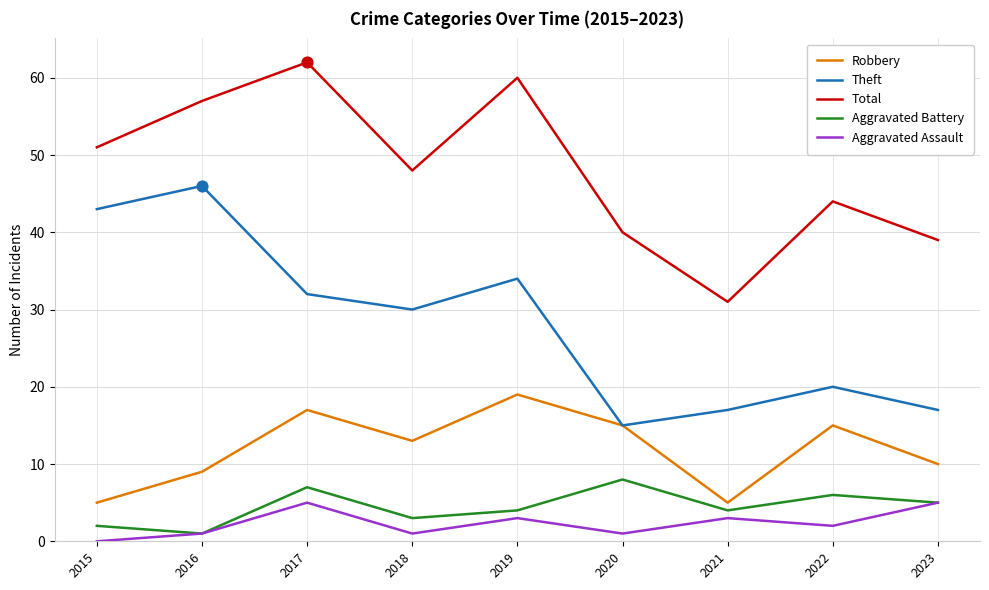

What are all the series names shown in the legend?

Robbery, Theft, Total, Aggravated Battery, Aggravated Assault